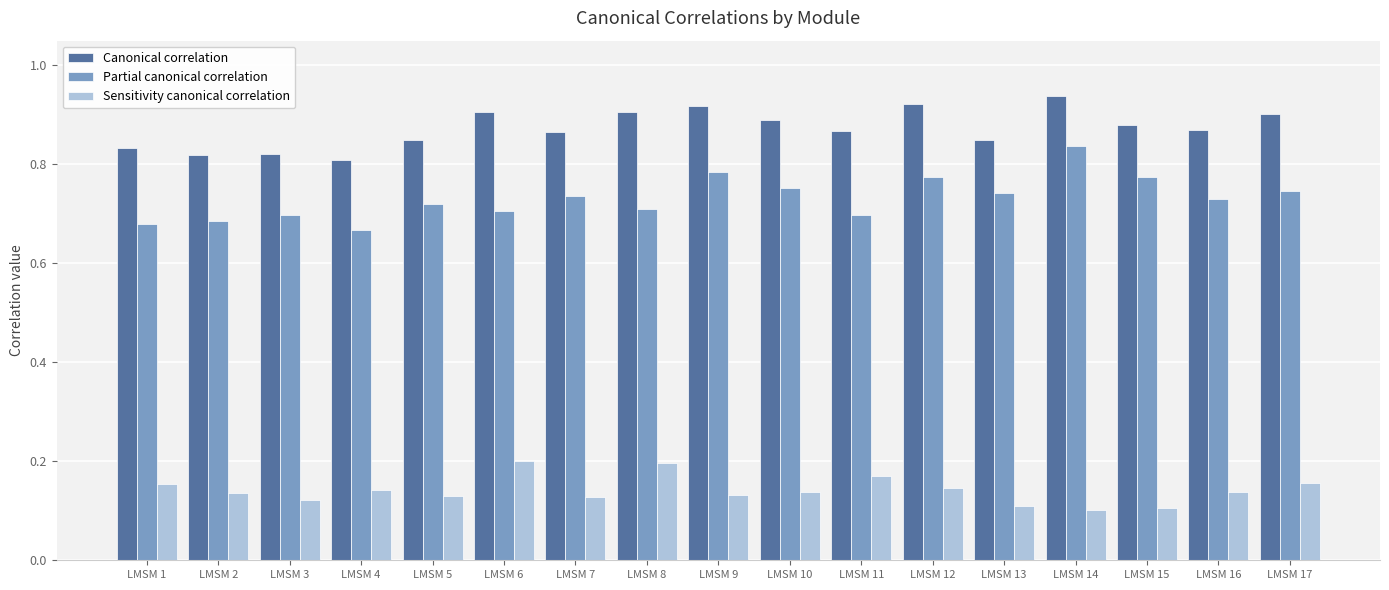

What is the sum of all Canonical correlation values?

14.8